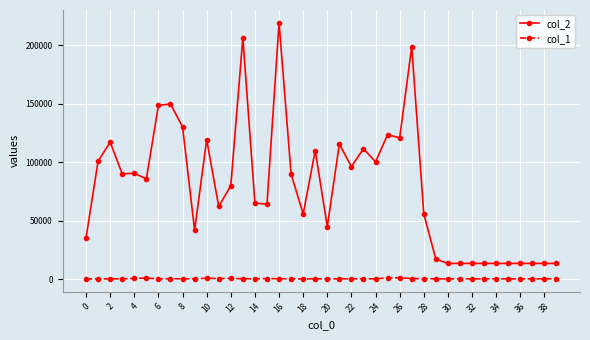

What is the value of the col_2 point at the 40th from the left?

13440